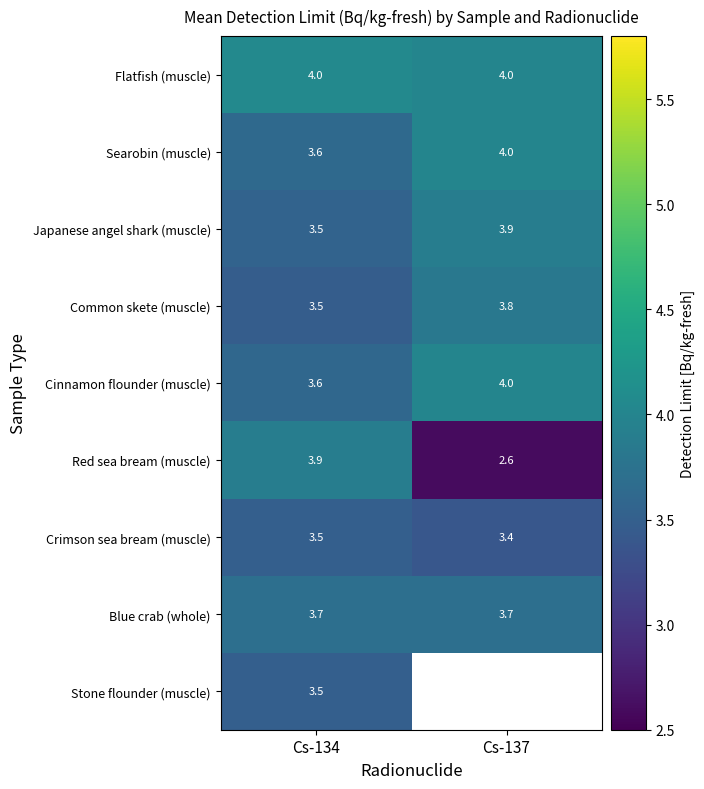

Is the value of Cinnamon flounder (muscle) at Cs-134 greater than the value of Blue crab (whole) at Cs-134?

No